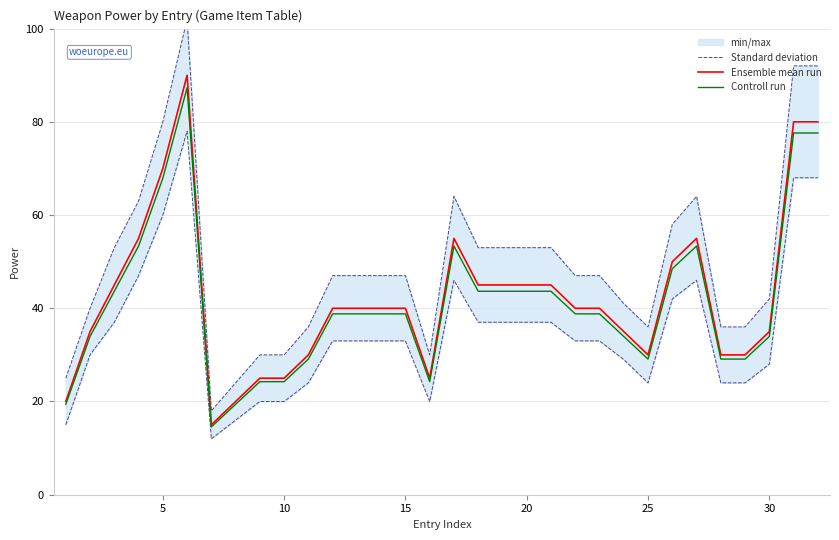

True or false: Ensemble mean run and Controll run cross at least once.

False